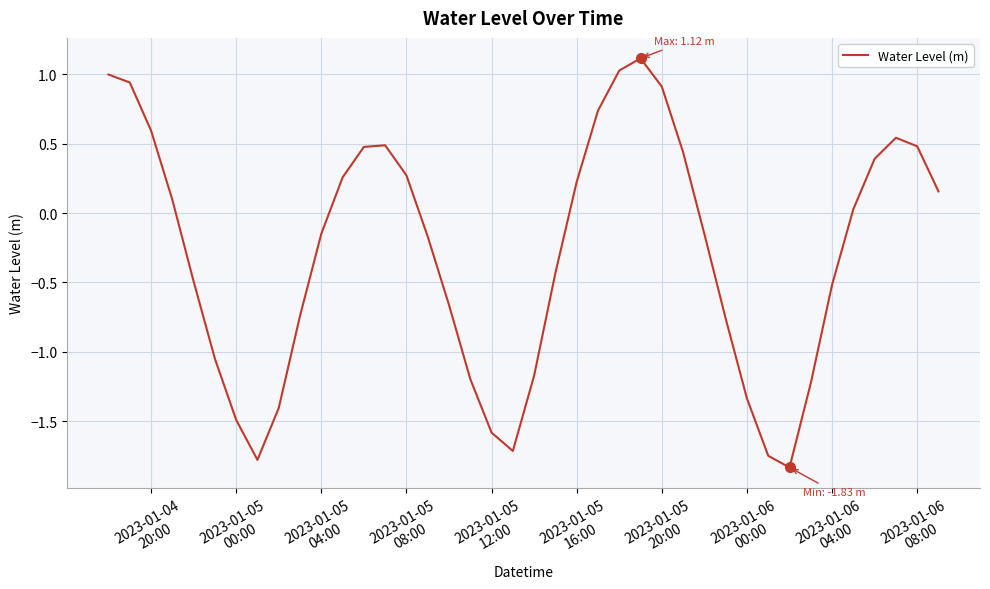

What is the average value?

-0.3